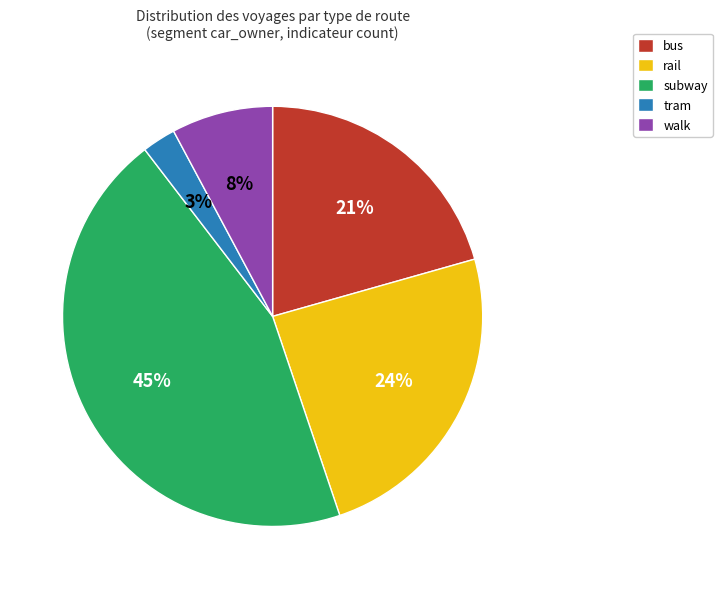

Is there a majority slice in this chart?

No